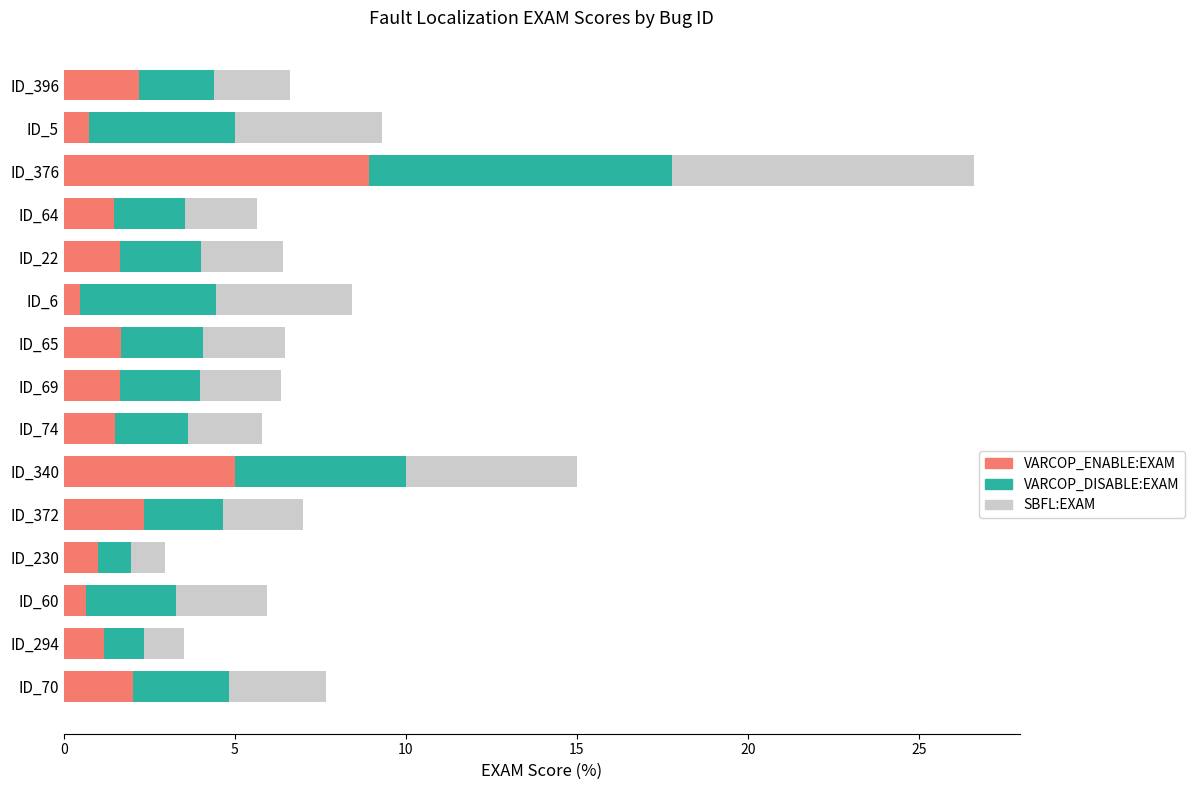

What is the total value across all series at ID_340?

15.0